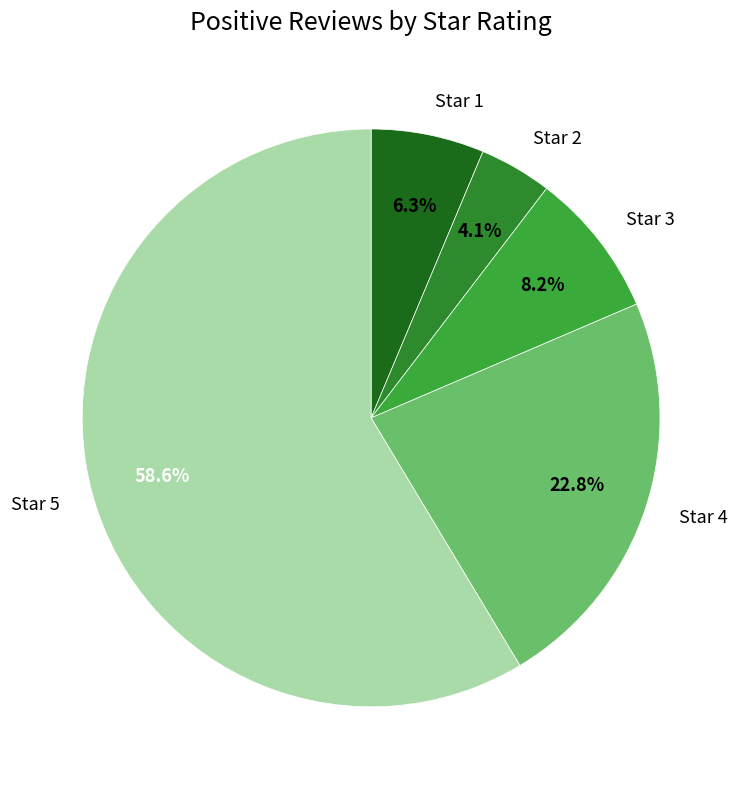

Which slice is the smallest?

Star 2